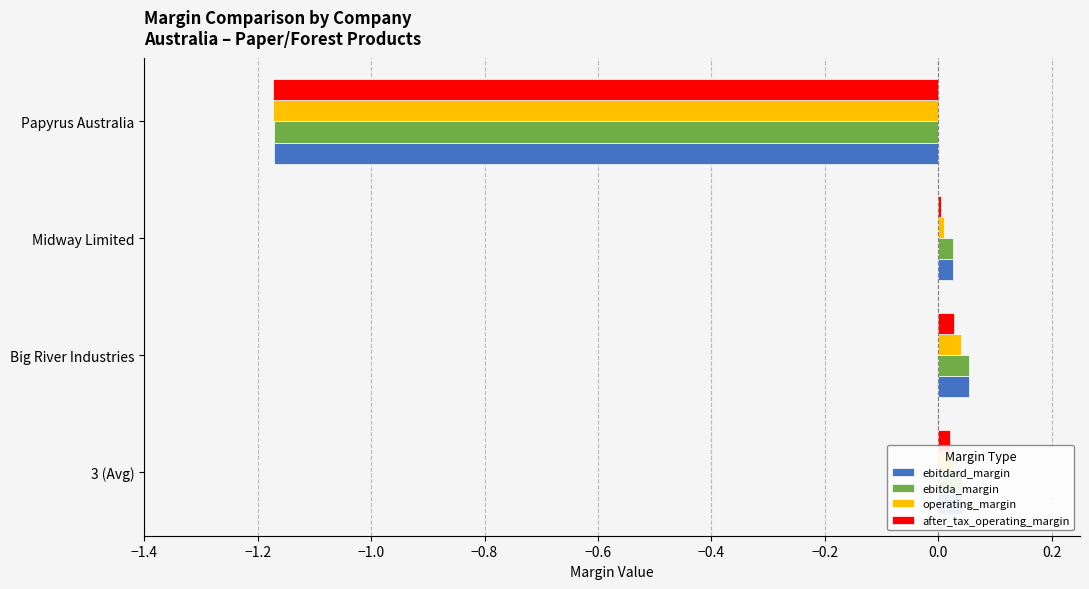

What is the difference between the maximum and minimum values in the ebitdard_margin series?

1.2